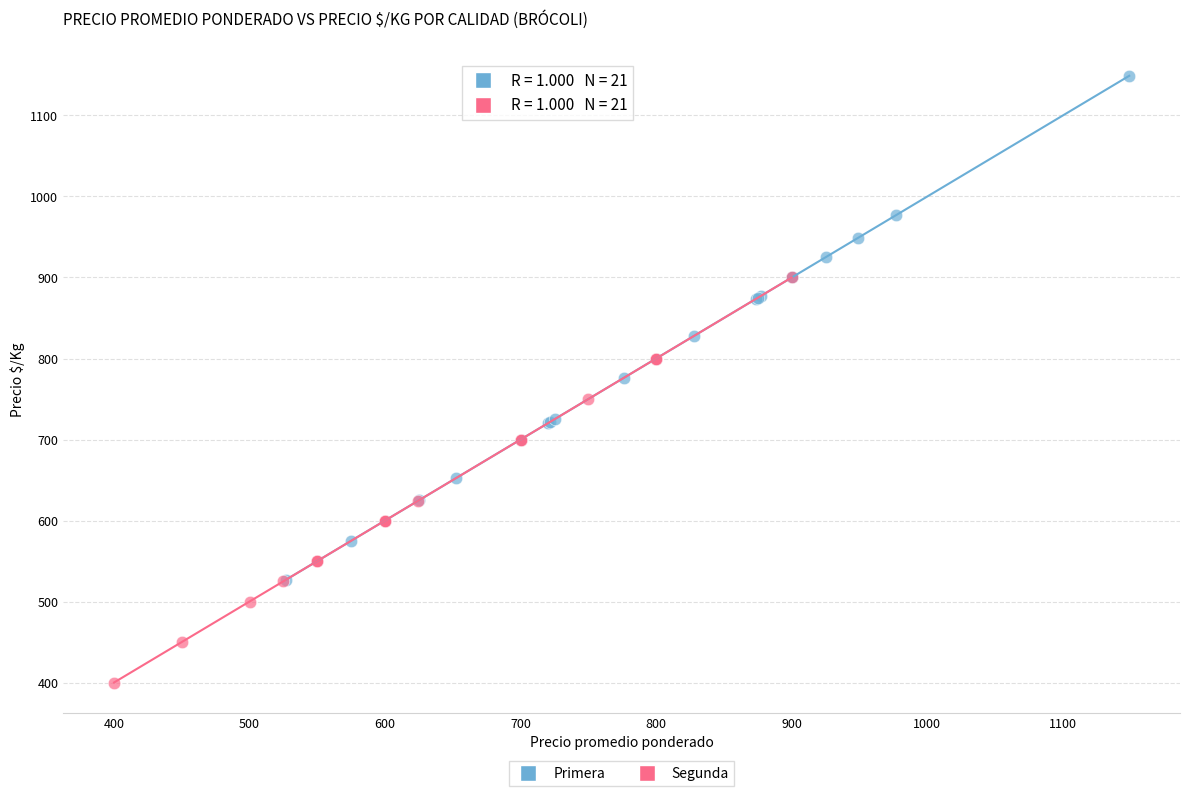

Which series reaches the minimum Y coordinate?

Segunda